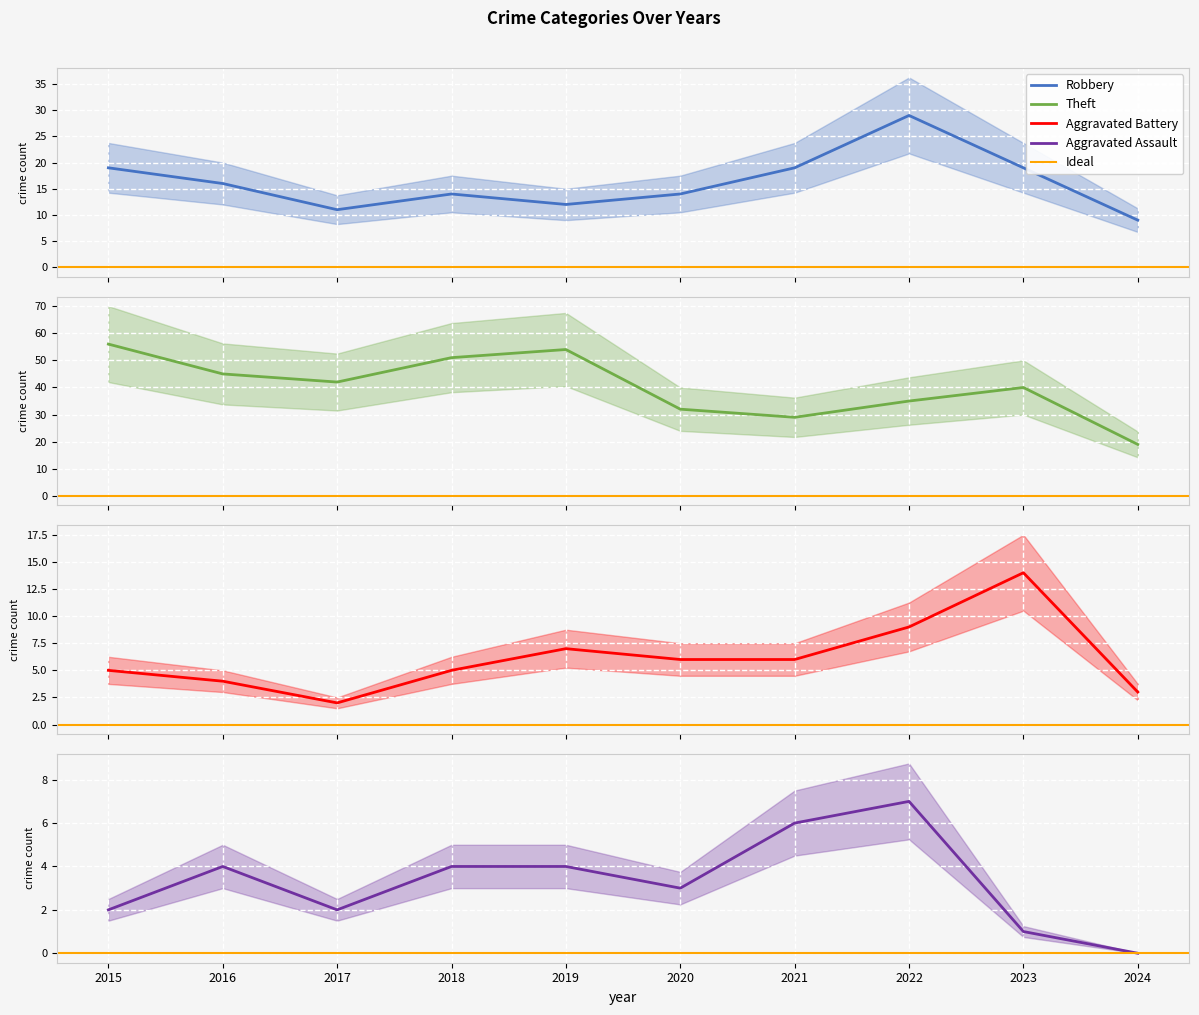

Which series has the largest total across all categories?

Theft